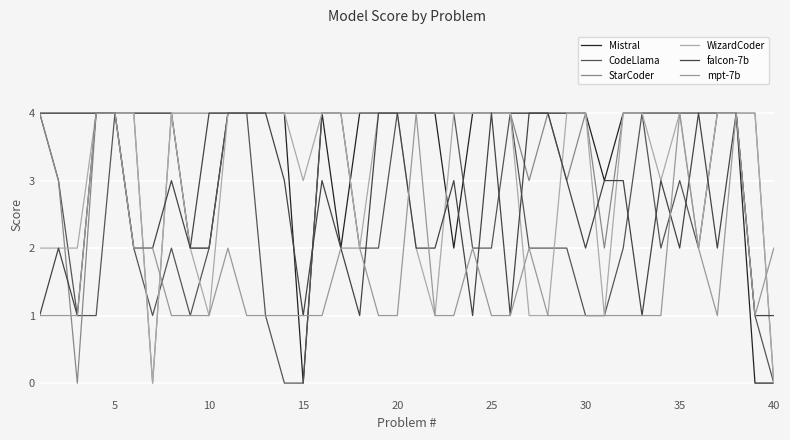

How many lines are shown in the chart?

6